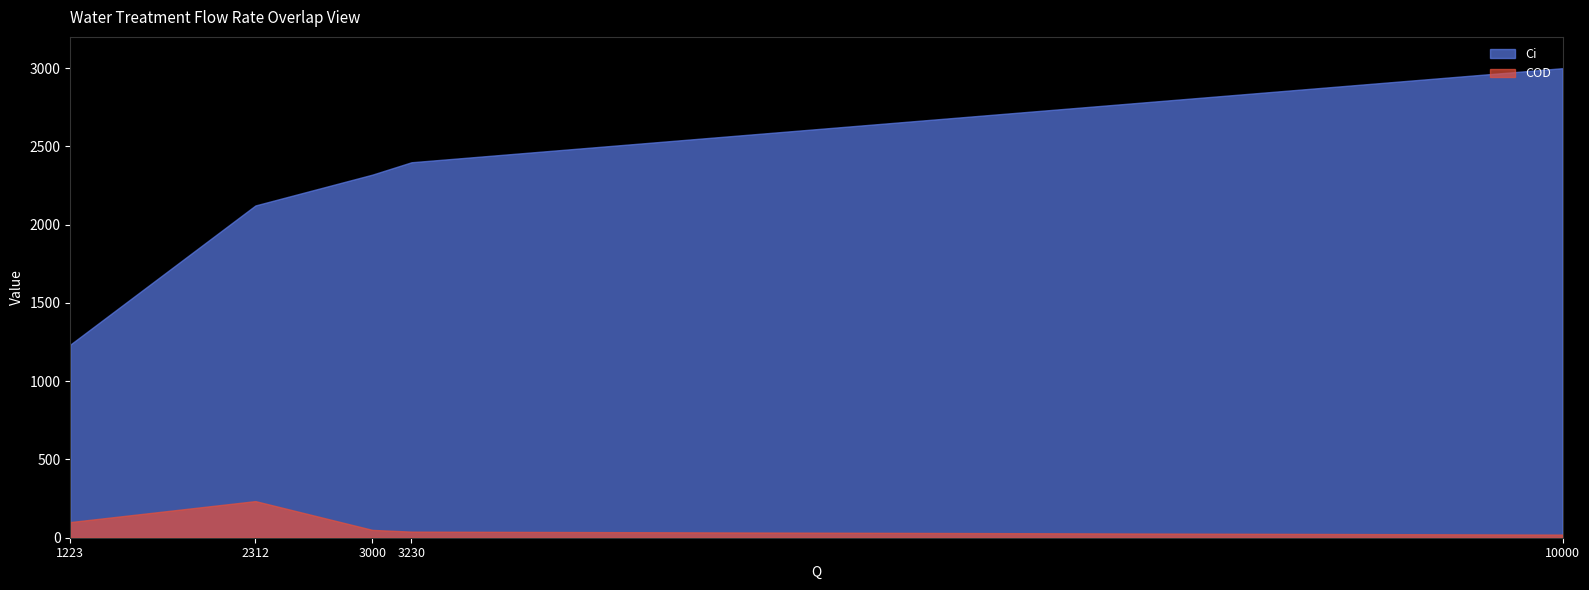

Which category has the highest value in the COD series?

2312